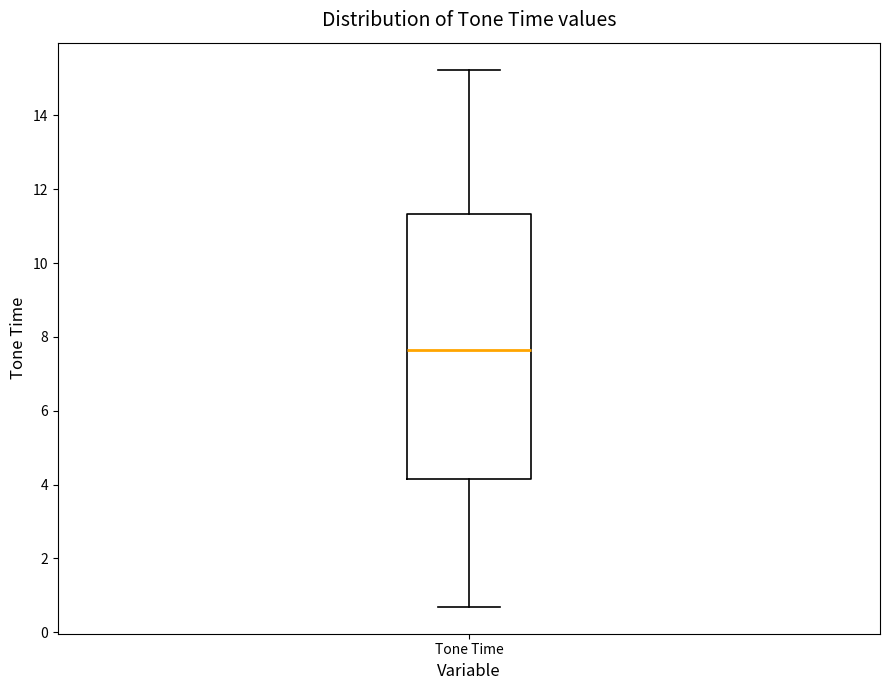

Where does the upper whisker of the box for Tone Time end on the y-axis? The values are not printed on the chart, so give them approximately, as read against the axis.

15.2